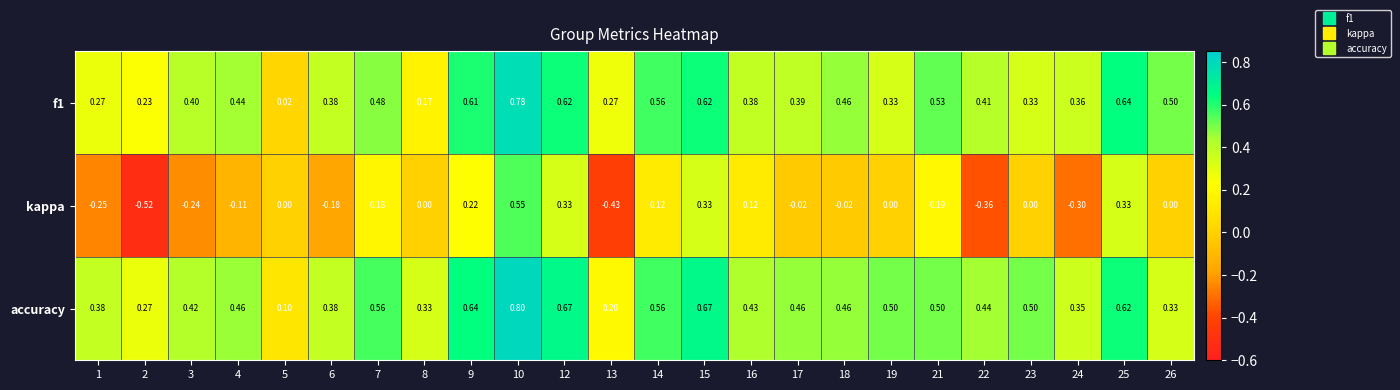

Is the value of accuracy at 4 greater than the value of kappa at 19?

Yes